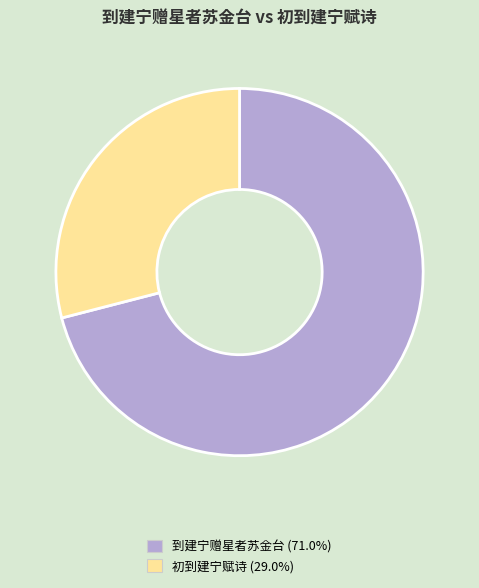

Is there a majority slice in this chart?

Yes